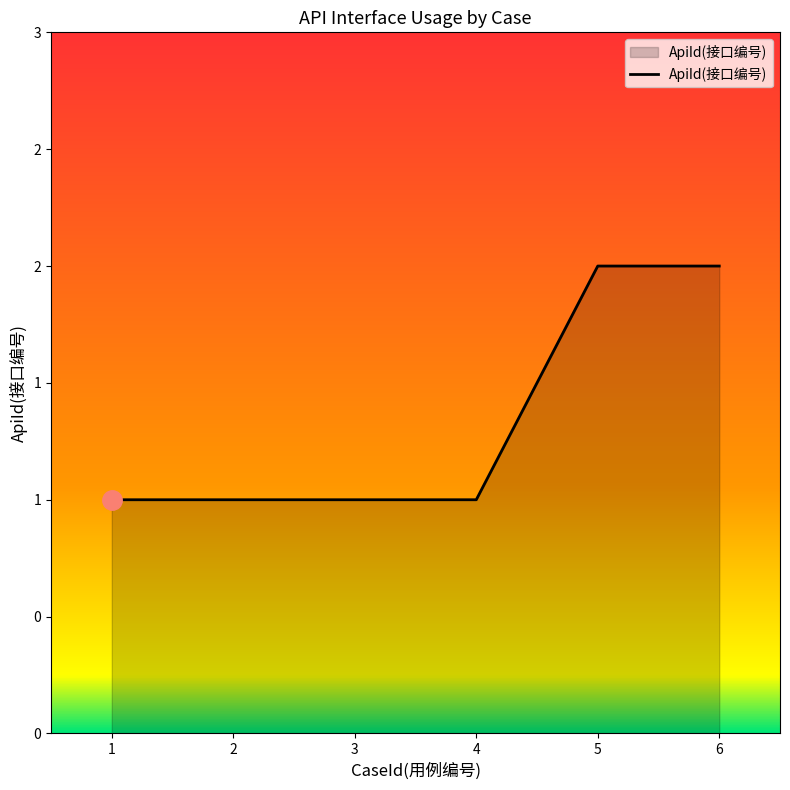

Which category has the highest value across all series?

5